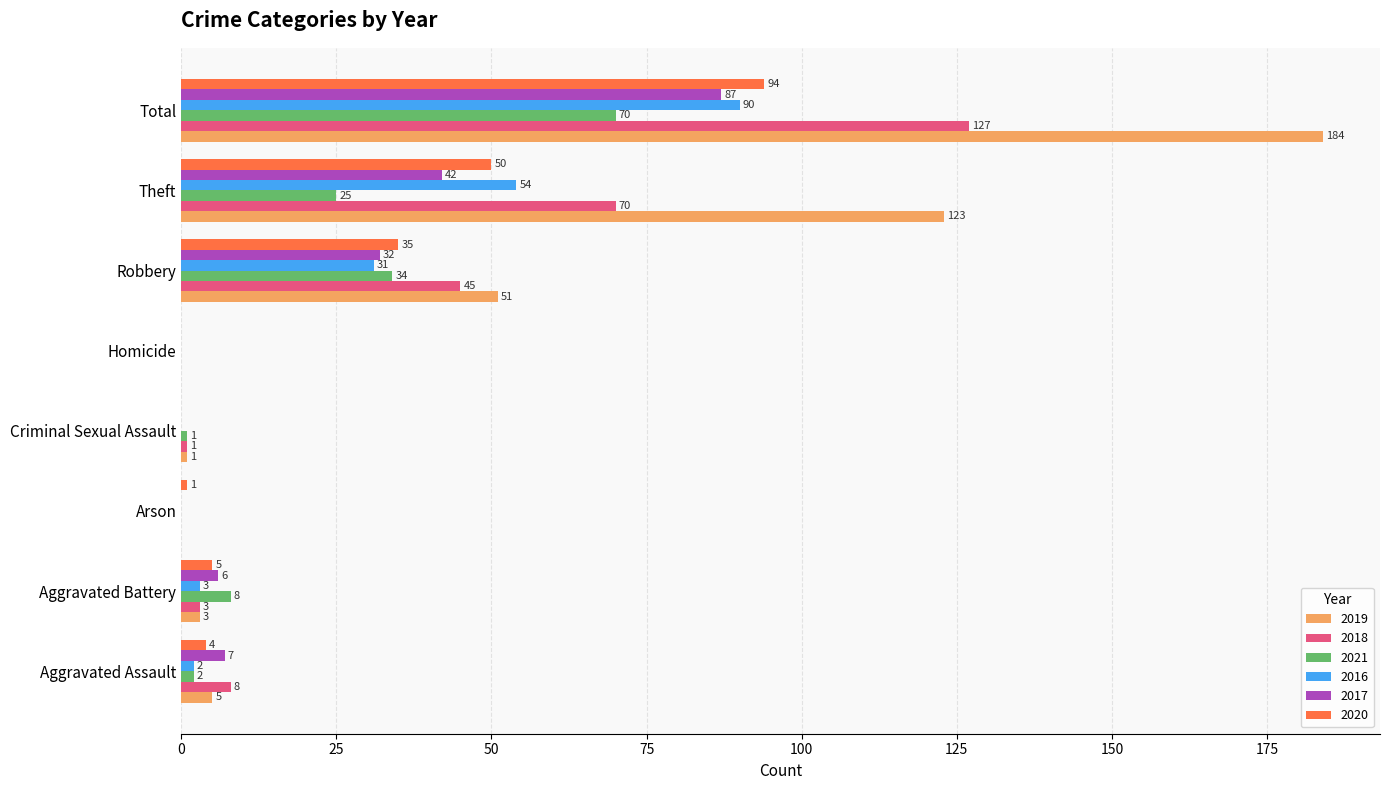

Count the number of categories in the chart.

8